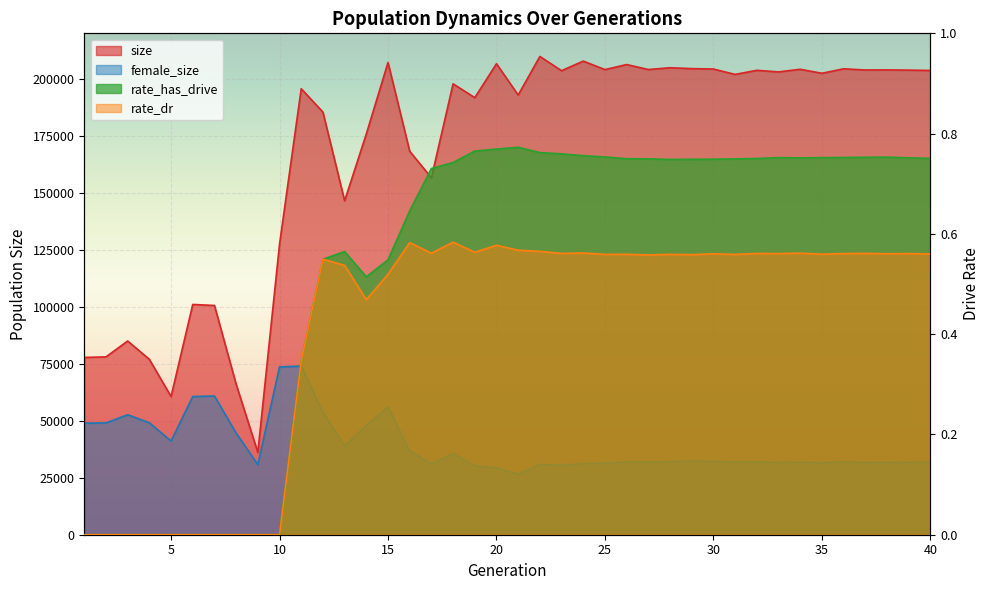

Between 39 and 7, which is larger?

39